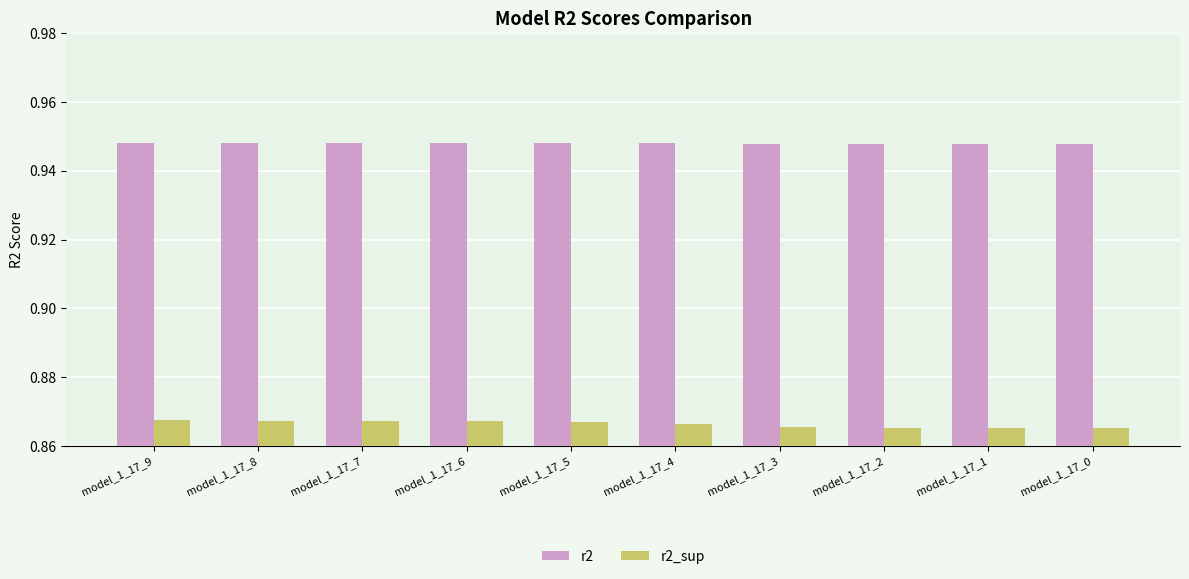

At how many categories does at least one series exceed 0?

10